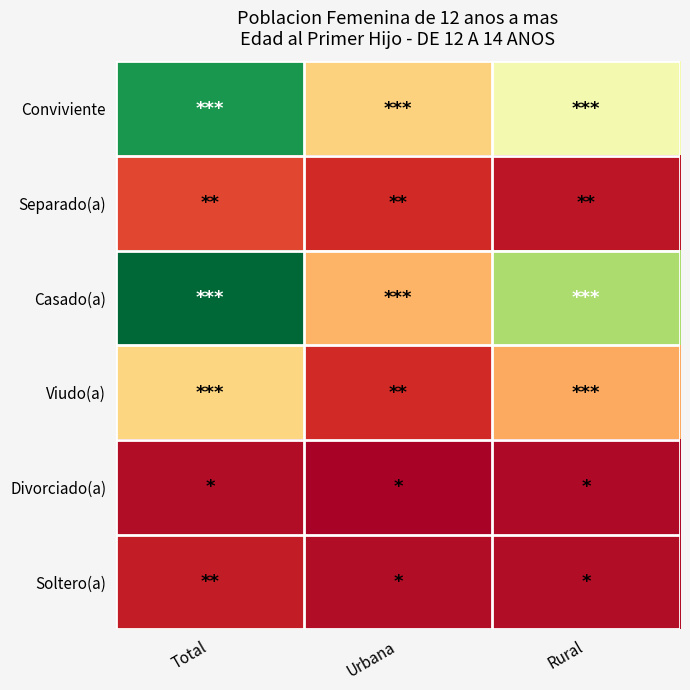

At Rural, list the series in order from largest to smallest.

Casado(a), Conviviente, Viudo(a), Separado(a), Soltero(a), Divorciado(a)